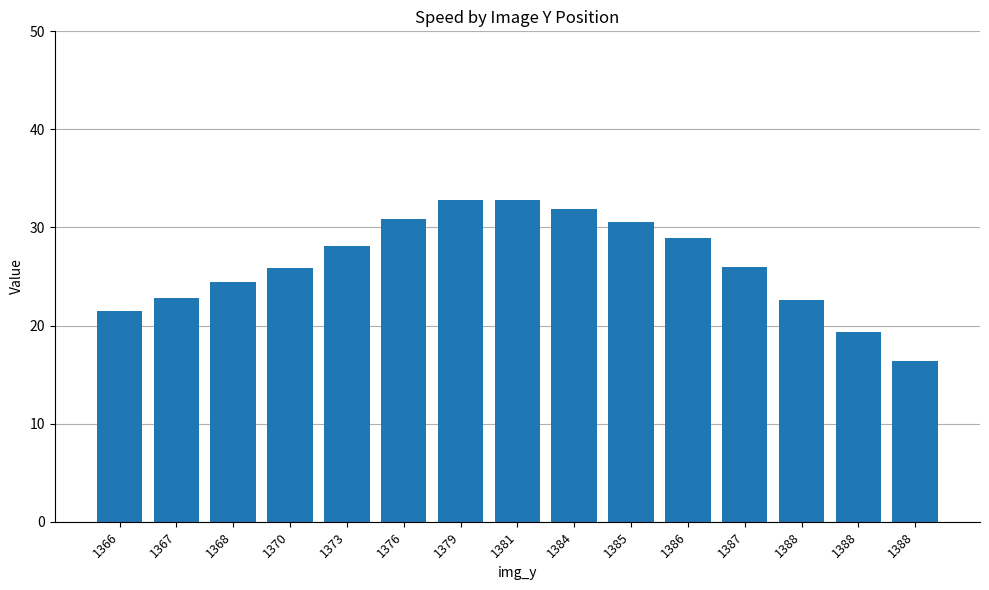

Count the number of categories in the chart.

15